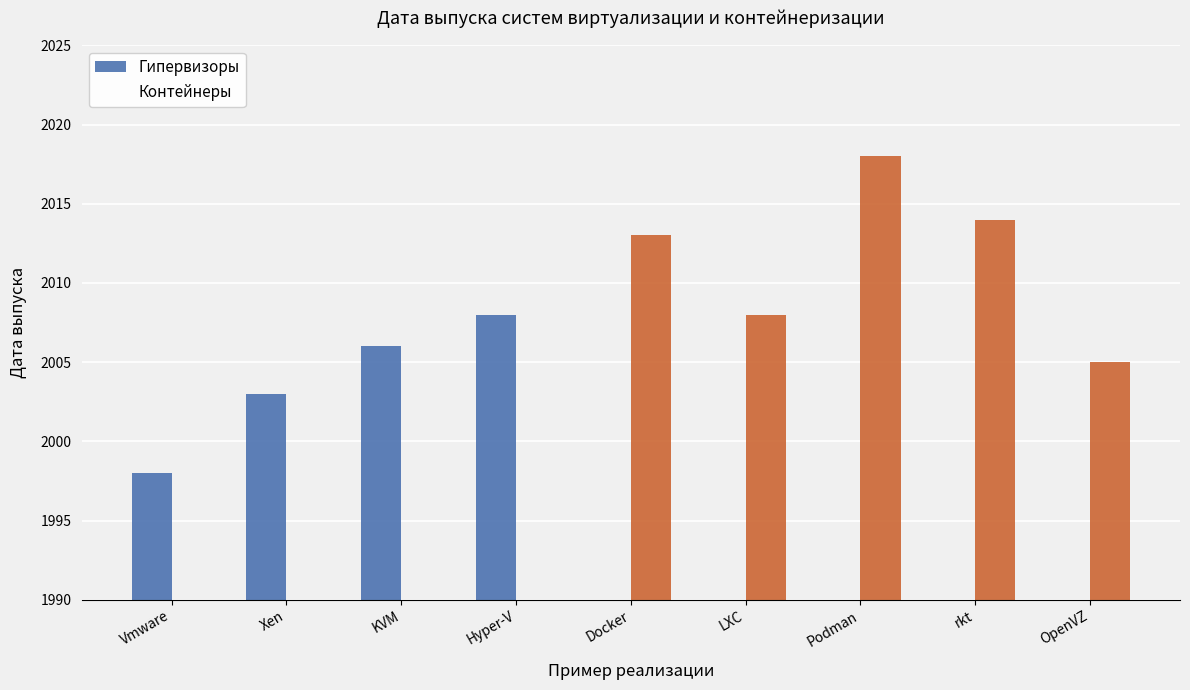

What is the spread (max minus min) of values at Hyper-V?

2008